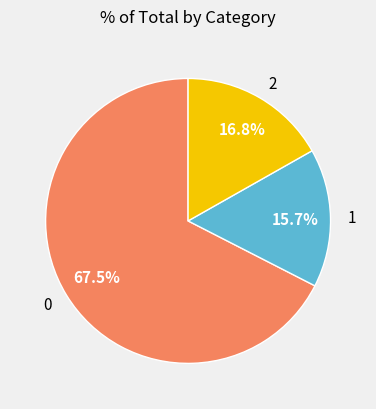

What percentage is the 1 slice, to the nearest percent?

16%